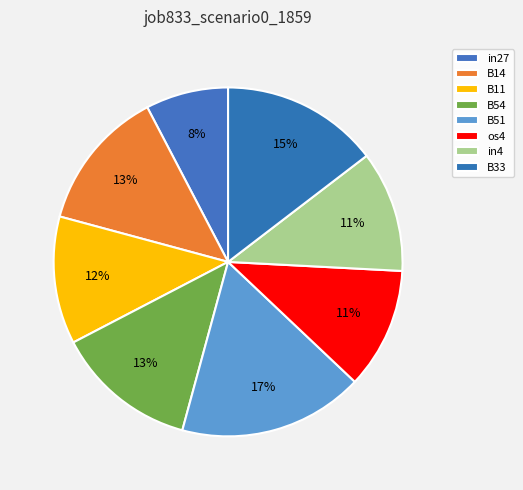

How many slices are in this pie chart?

8